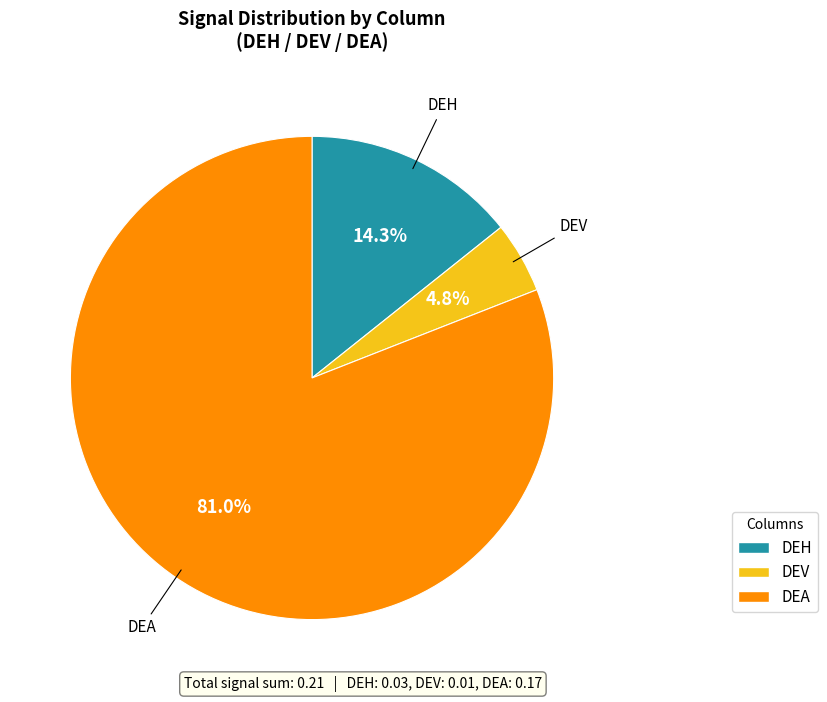

True or false: DEV accounts for 5% of the total.

True